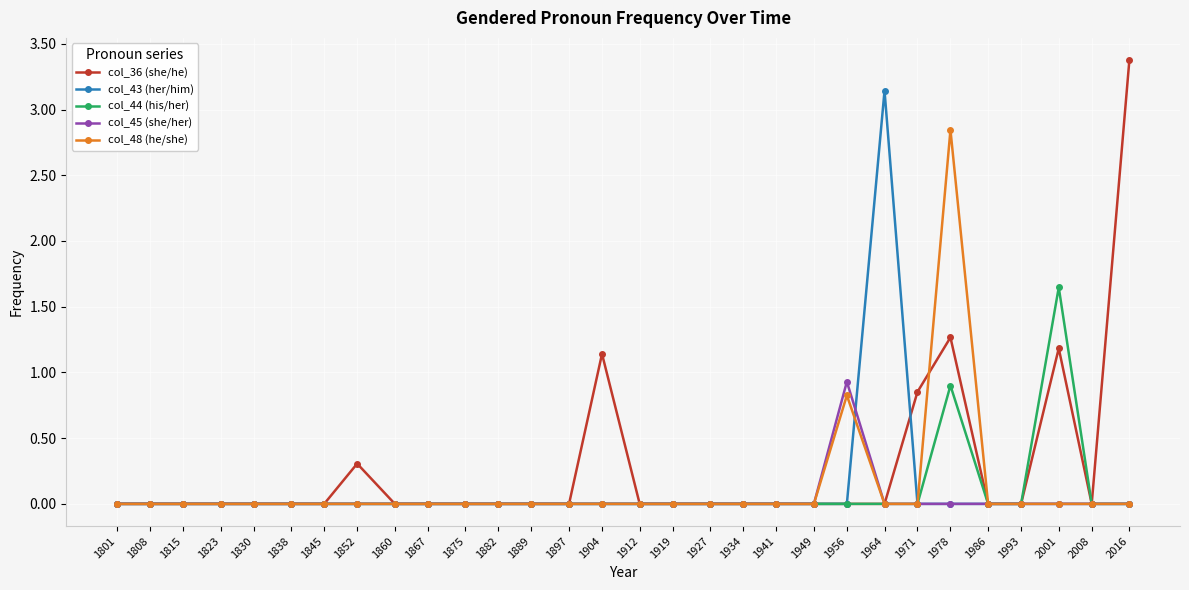

Which series changed the most between 1971 and 2008?

col_36 (she/he)